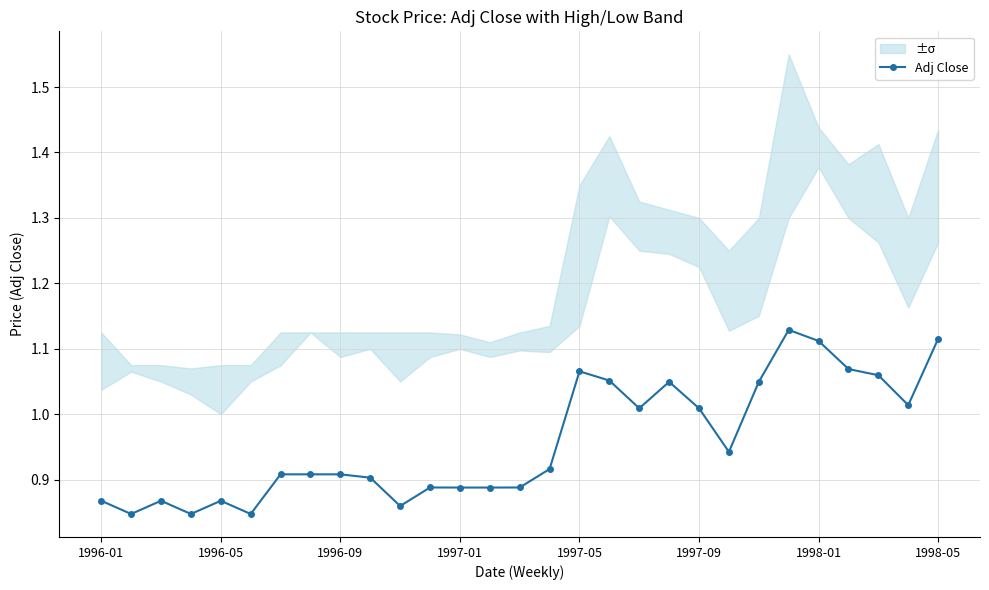

True or false: Adj Close has more than 2 interior local peaks.

True